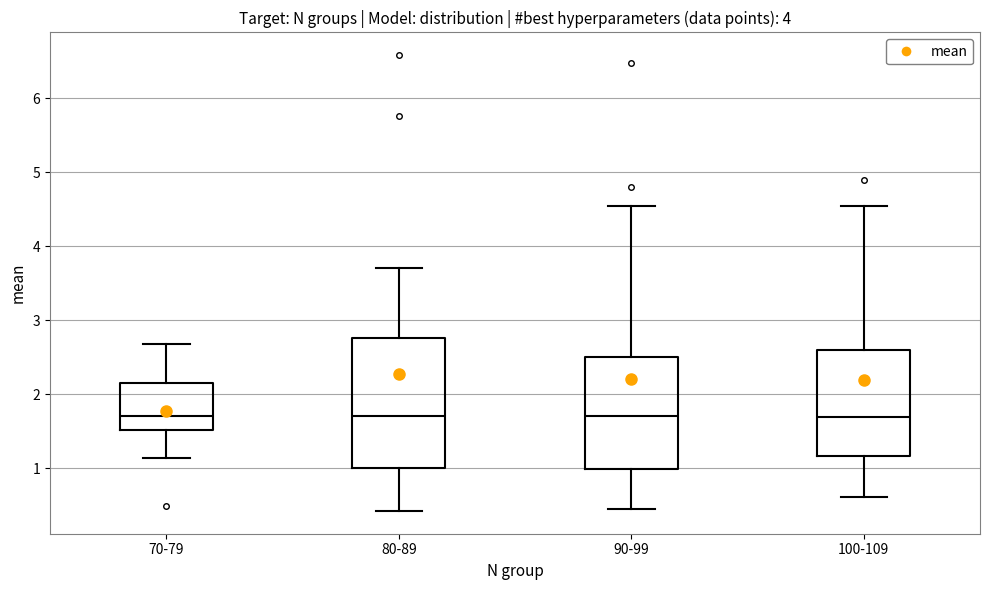

Reading left to right, transcribe this box plot: for each box, give where its median line is, the range the box spans, and where its two whiskers end, as read against the y-axis. The values are not printed on the chart, so give them approximately, as read against the axis.

70-79: median 1.7, box 1.5 to 2.1, whiskers 1.1 to 2.7
80-89: median 1.7, box 1.0 to 2.8, whiskers 0.4 to 3.7
90-99: median 1.7, box 1.0 to 2.5, whiskers 0.4 to 4.6
100-109: median 1.7, box 1.2 to 2.6, whiskers 0.6 to 4.6